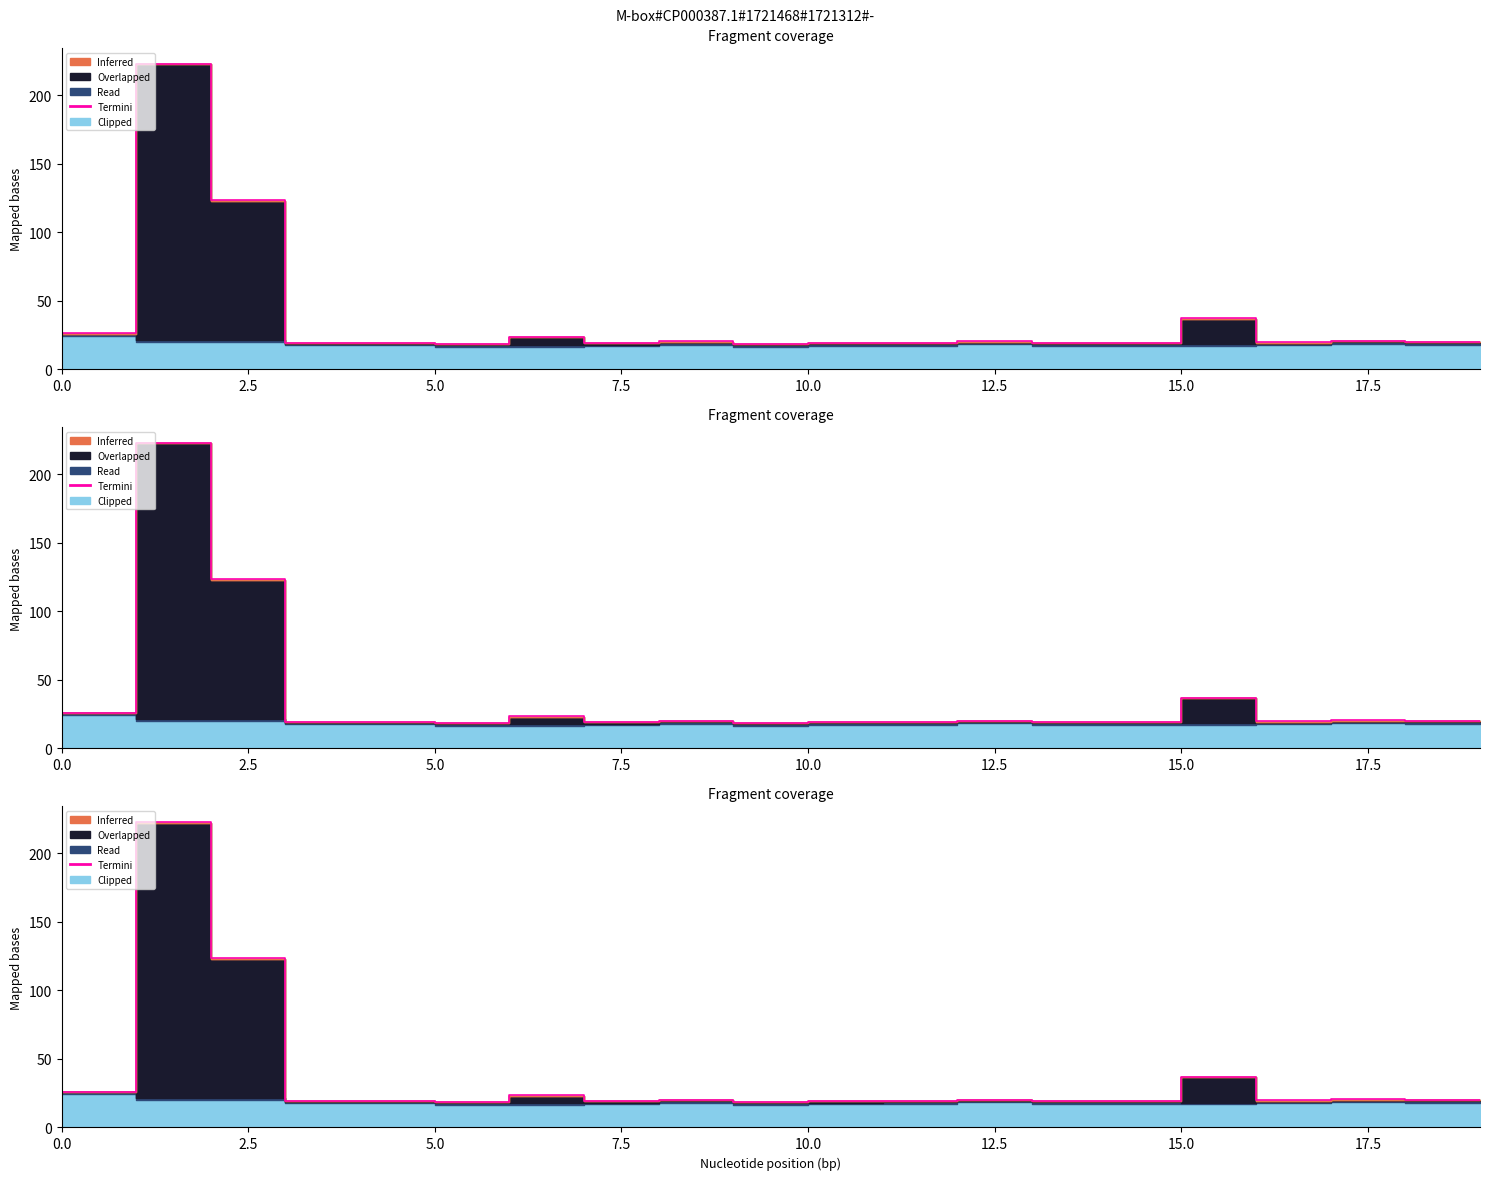

What is the approximate value at 11?

19.4